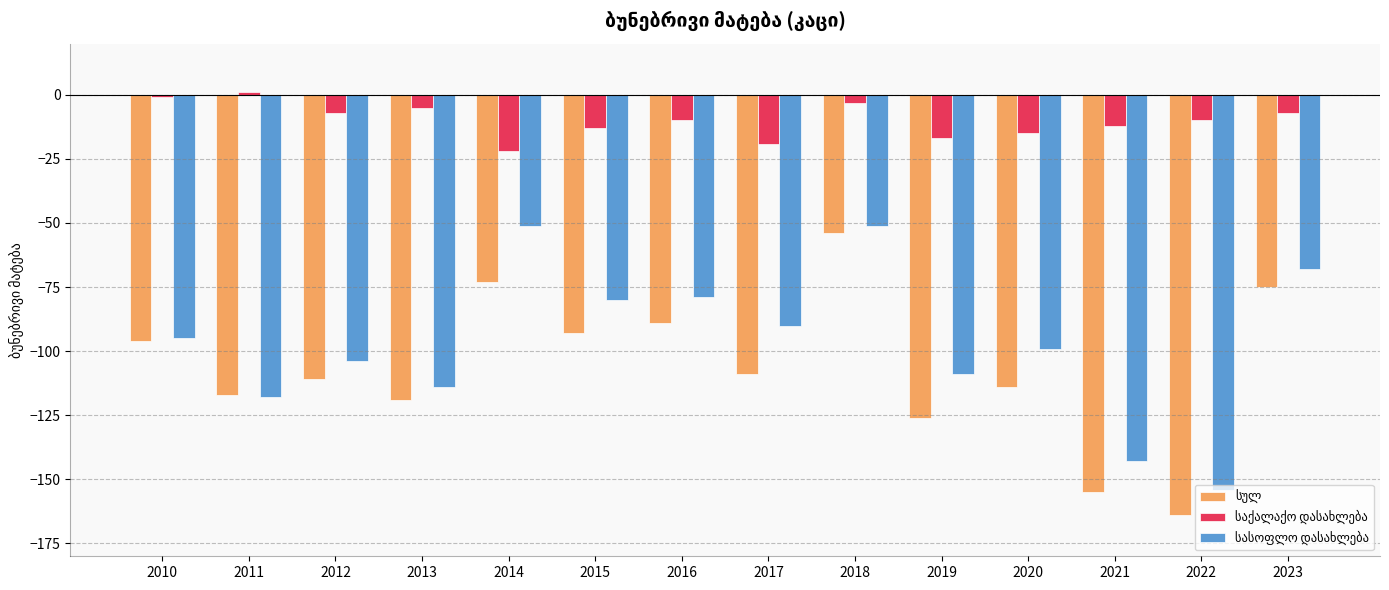

What is the smallest value displayed?

-164